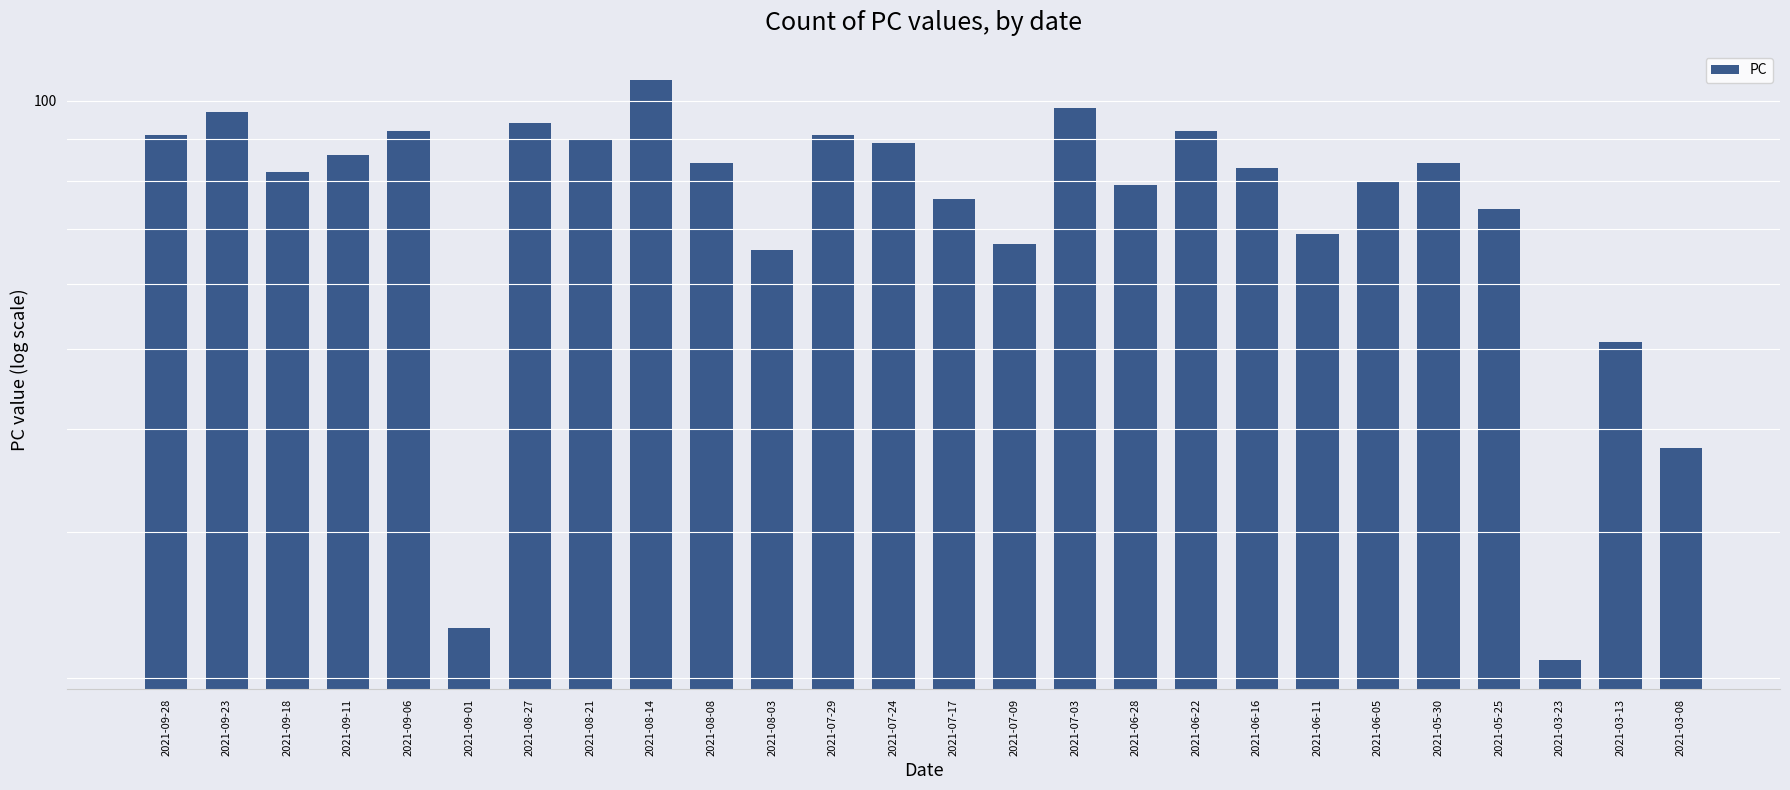

Between 2021-09-23 and 2021-08-08, which is larger?

2021-09-23